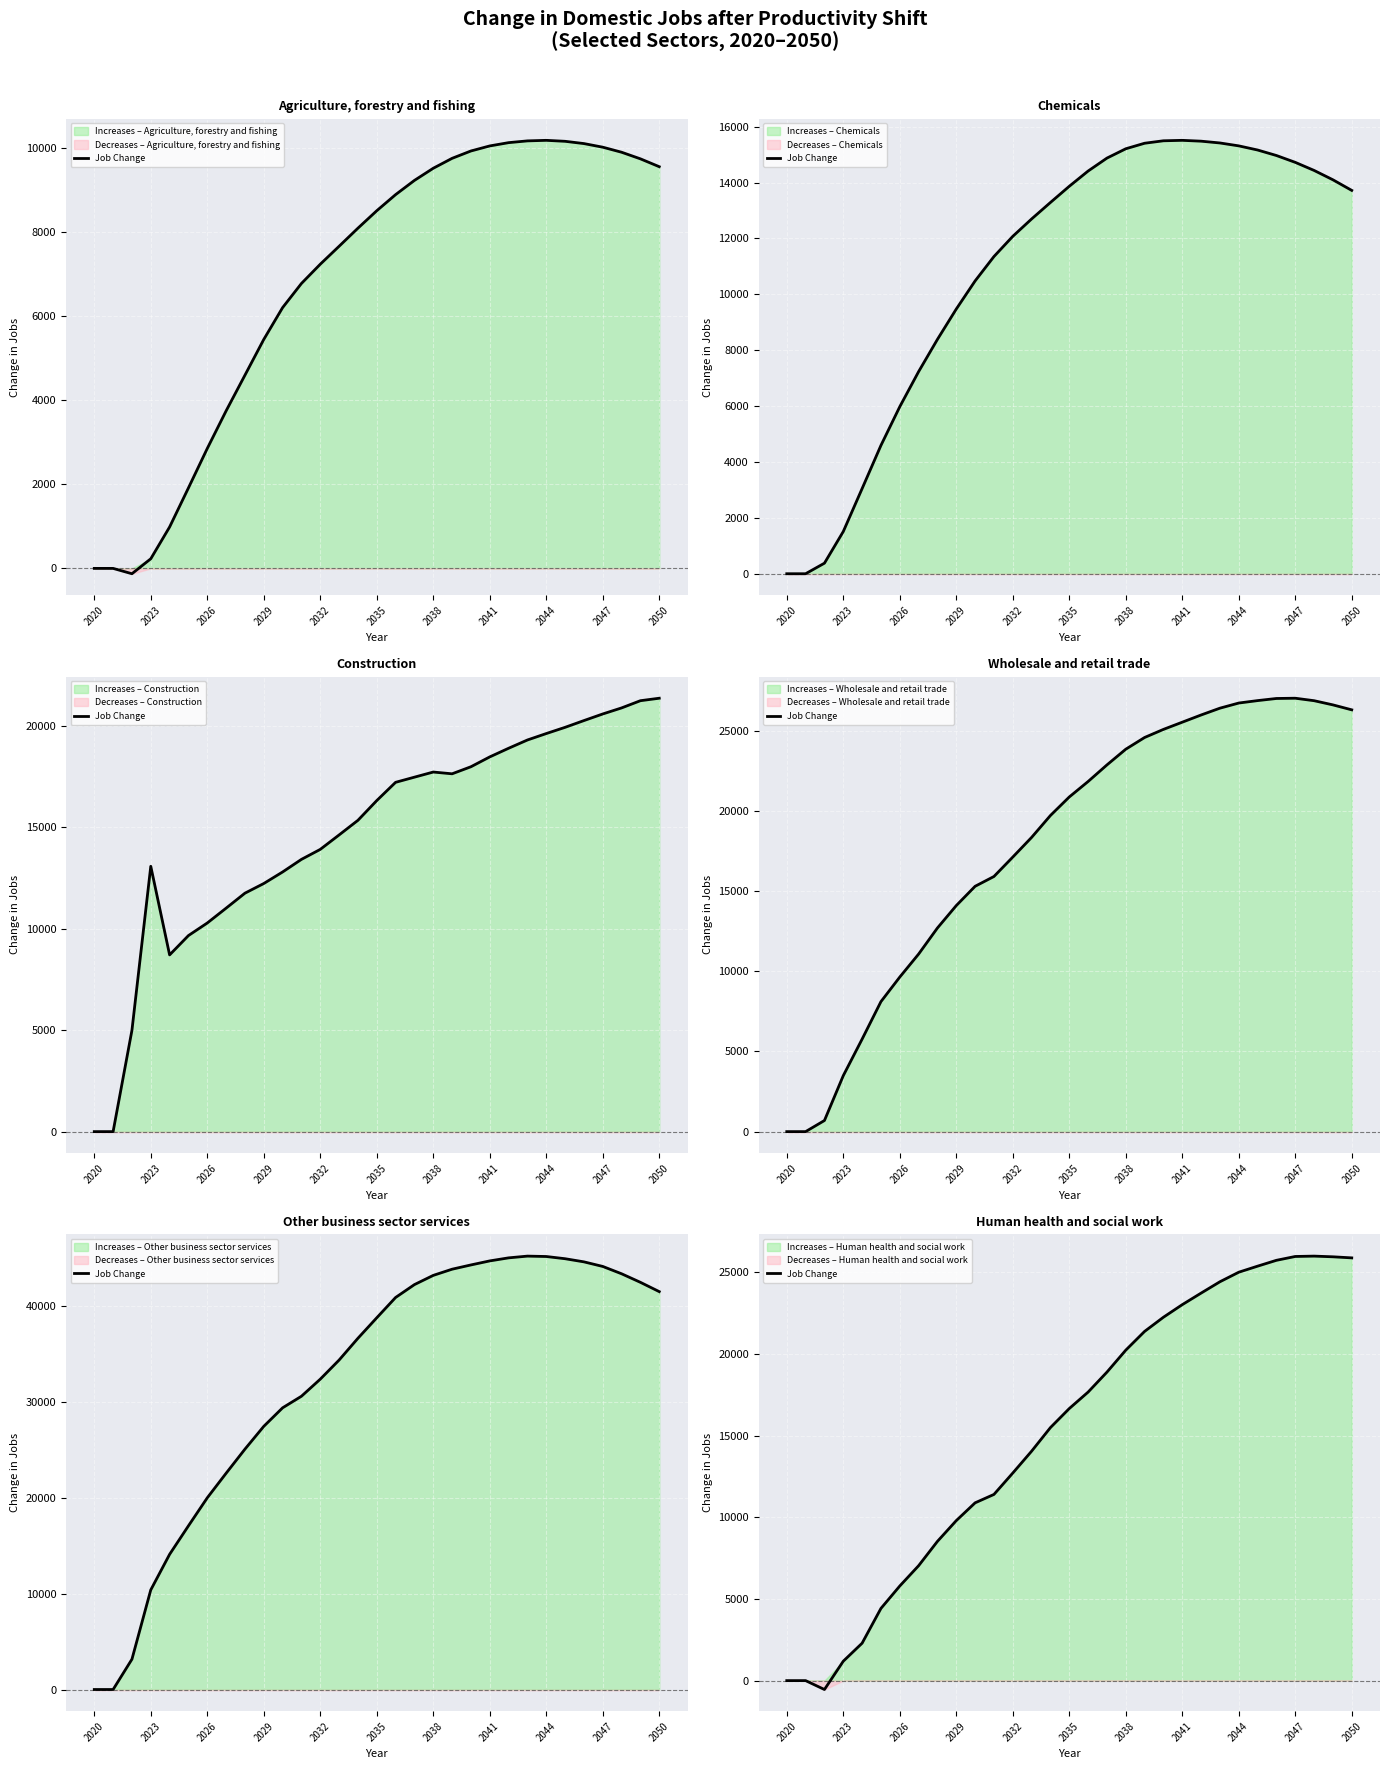

What is the sum of the values at 24 and 26?

50751